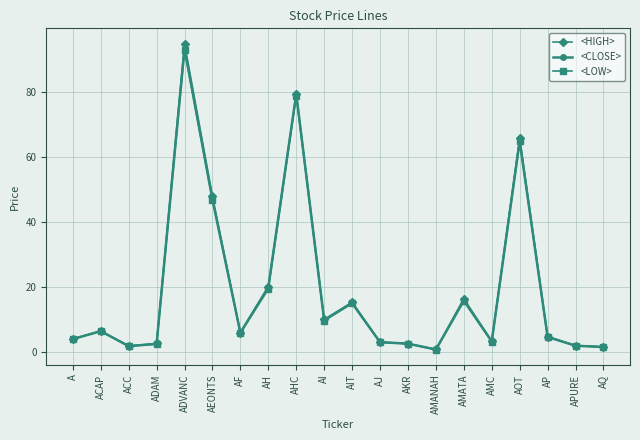

What is the label of the 10th point from the left?

AI